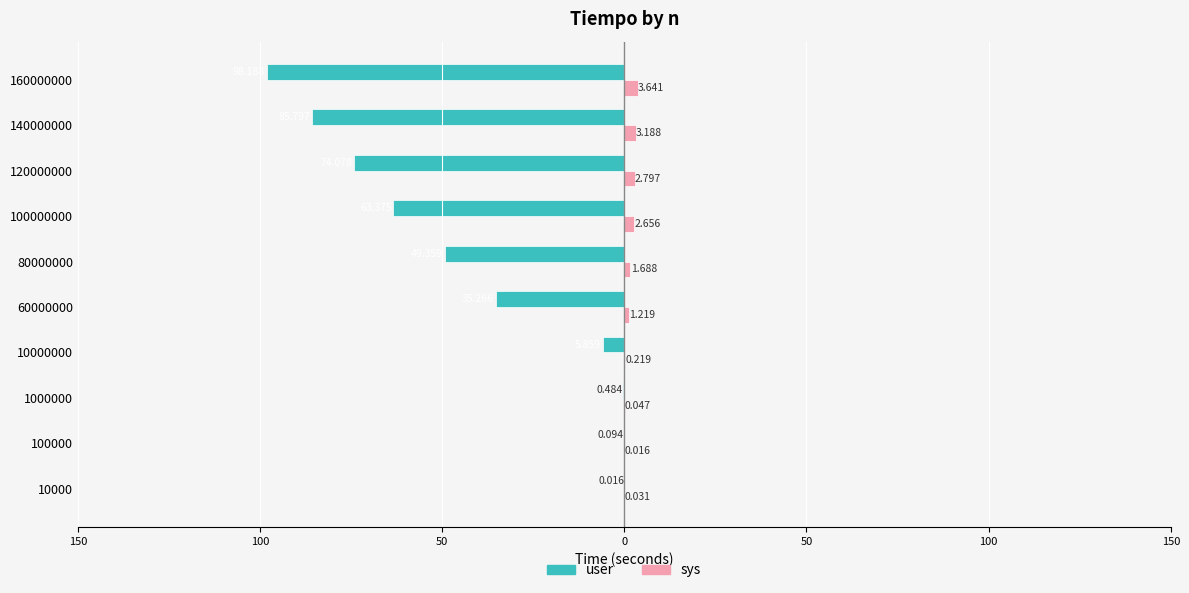

What are all the series names shown in the legend?

user, sys